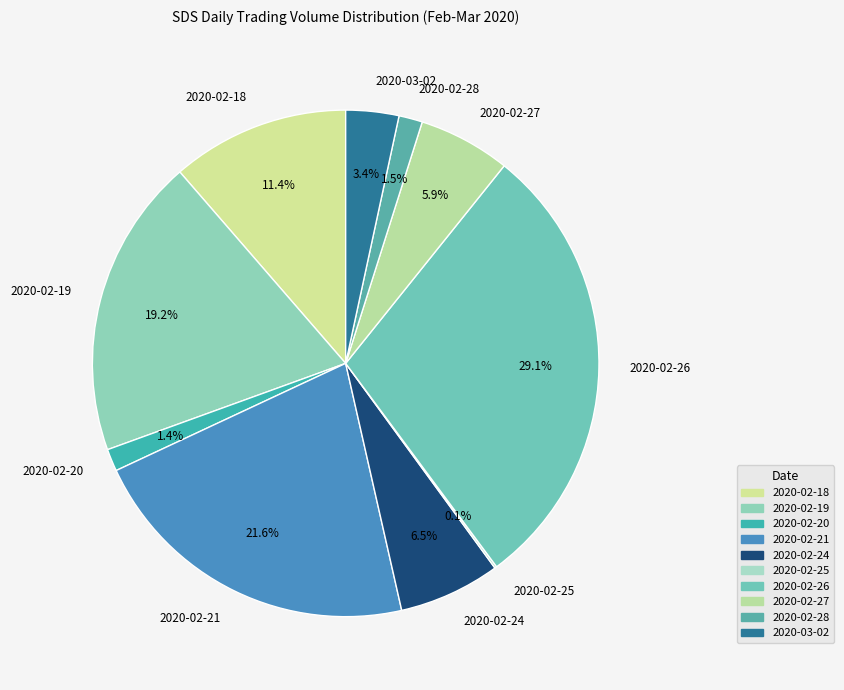

Does 2020-02-27 account for over 50% of the chart?

No